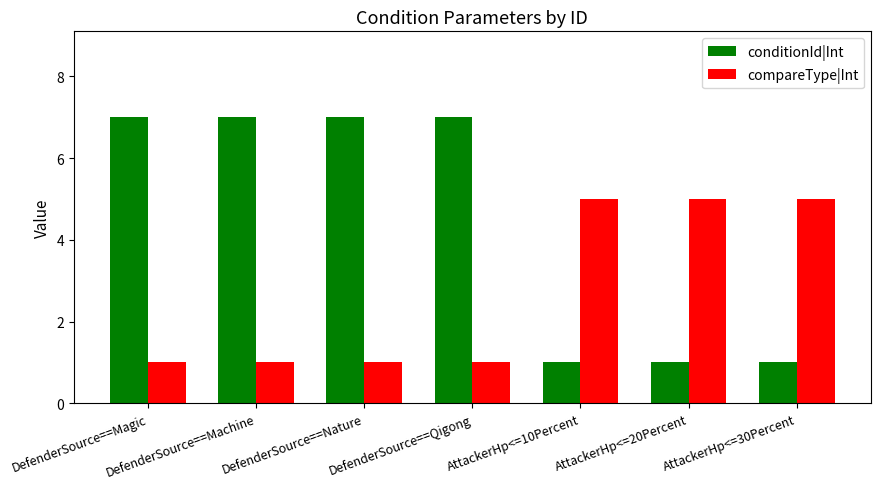

Which series has the largest total across all categories?

conditionId|Int